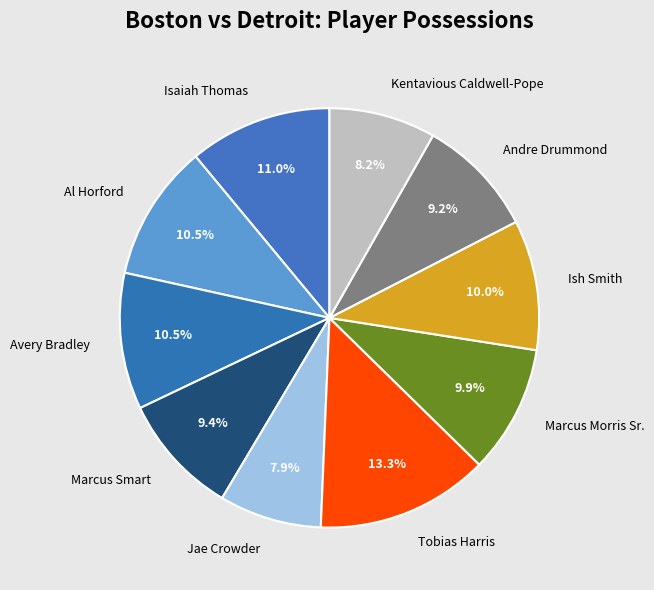

What percentage is NOT represented by Al Horford?

89.5%